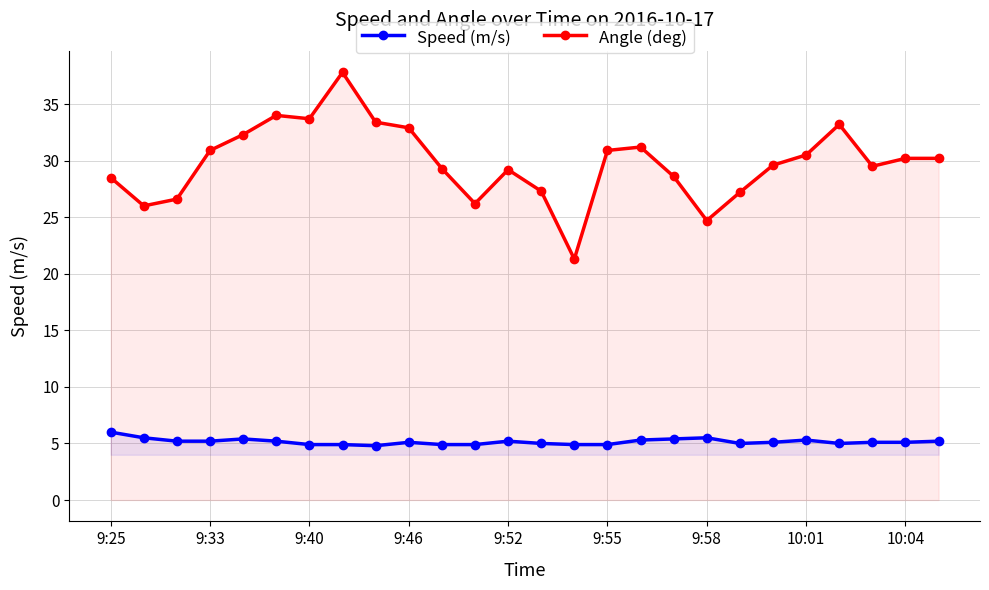

What is the greatest value displayed?

37.8